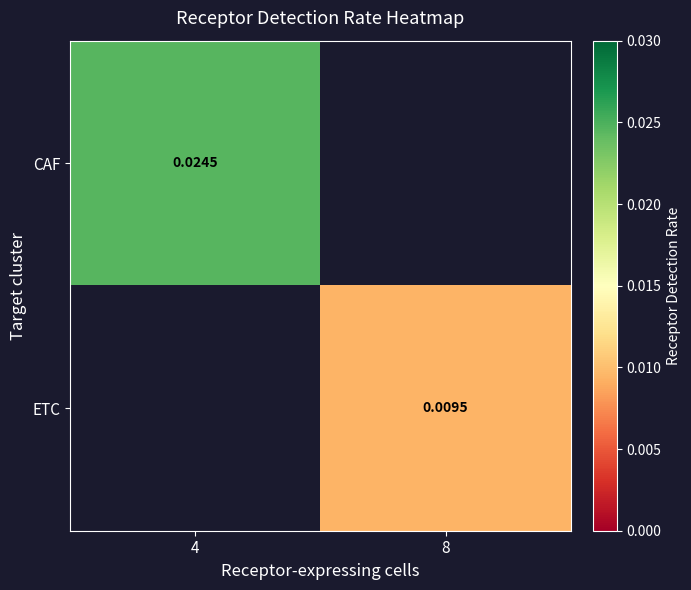

Rank the series by their average value, from lowest to highest.

CAF, ETC